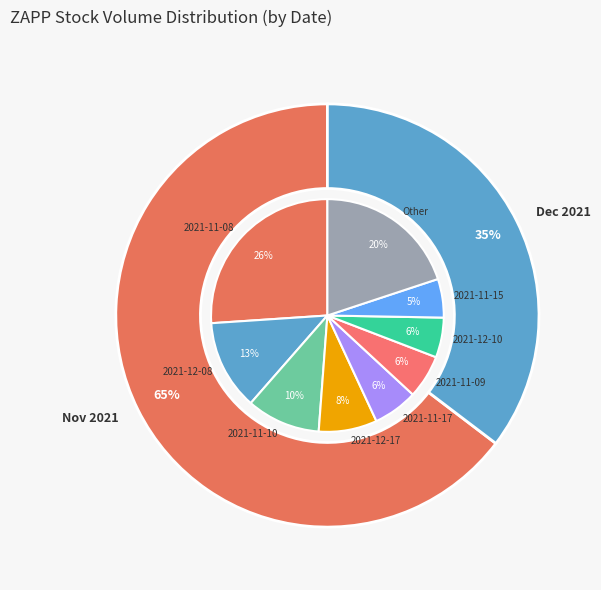

True or false: 2021-12-02 accounts for 2% of the total.

True